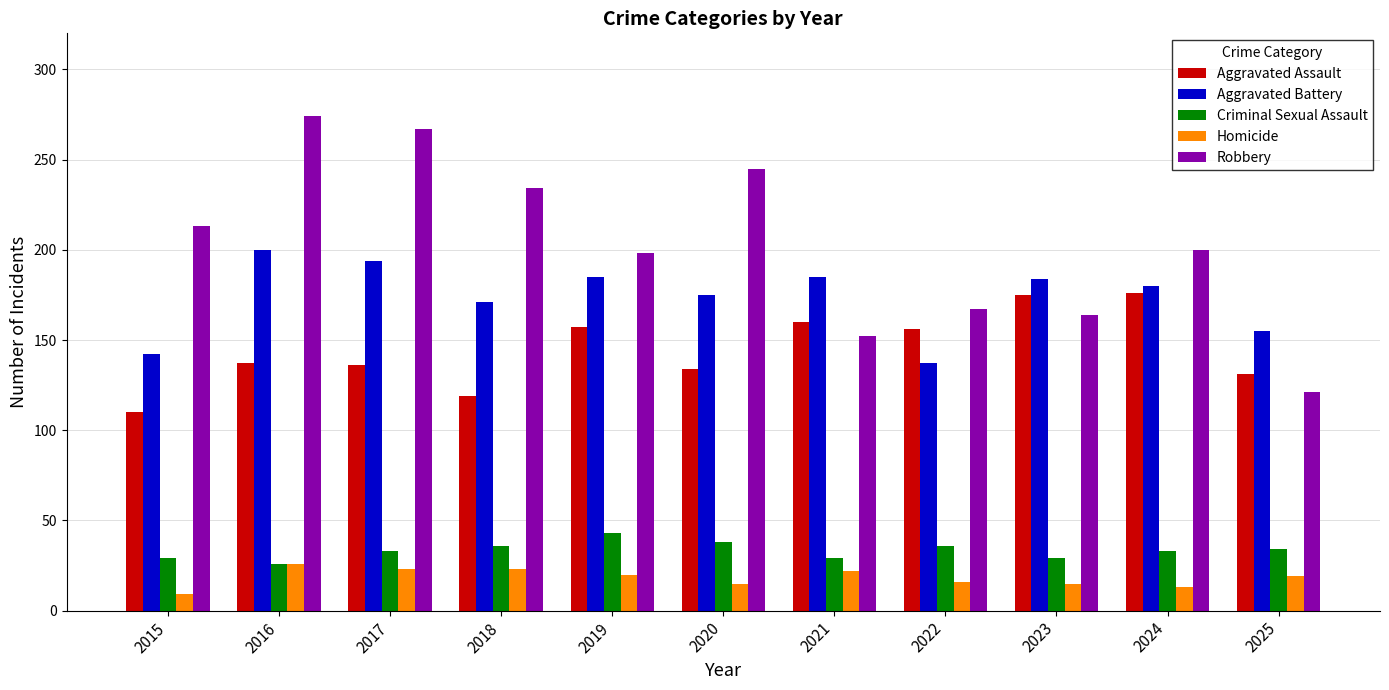

At which label does Aggravated Battery reach its minimum?

2022